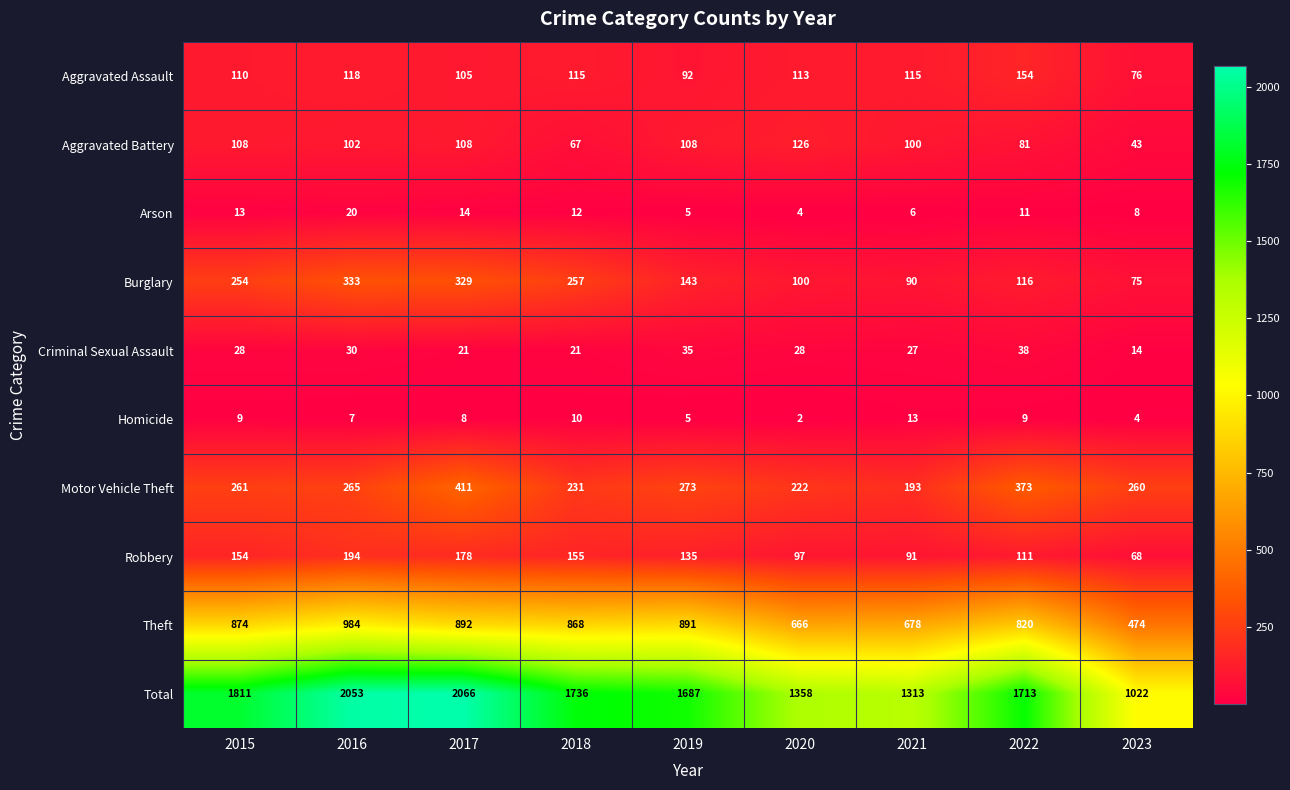

At 2015, list the series in order from smallest to largest.

Homicide, Arson, Criminal Sexual Assault, Aggravated Battery, Aggravated Assault, Robbery, Burglary, Motor Vehicle Theft, Theft, Total